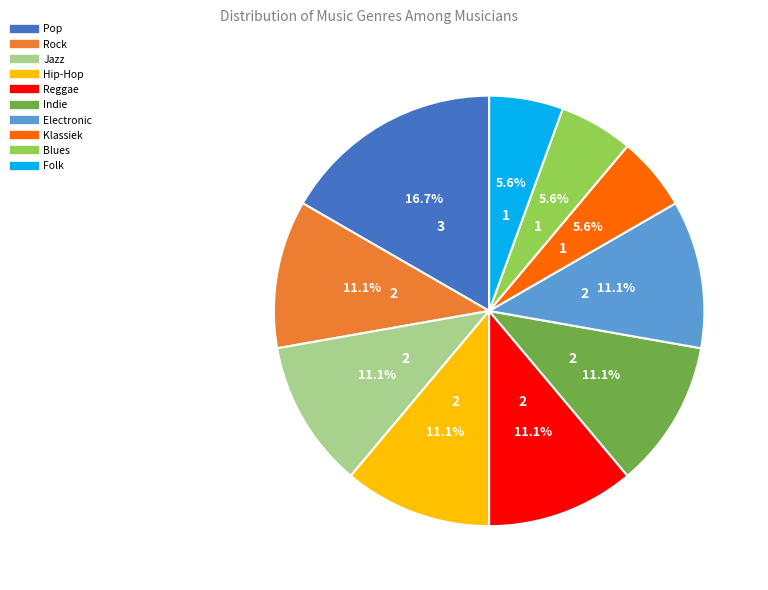

To the nearest percent, what is the combined percentage of Pop and Reggae?

28%